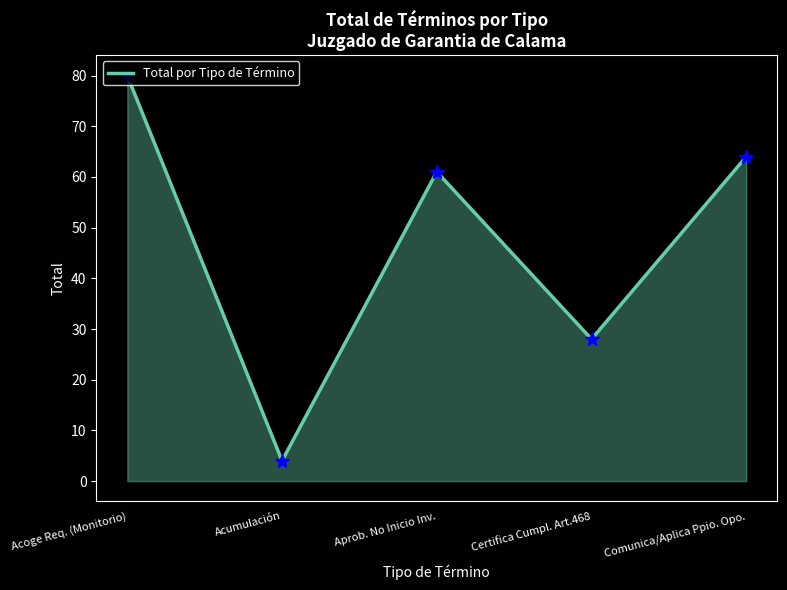

What is the sum of the values at Certifica Cumpl. Art.468 and Aprob. No Inicio Inv.?

89